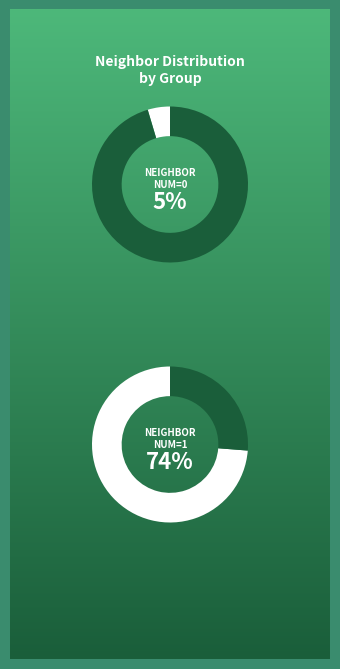

Does 0 account for over 50% of the chart?

No